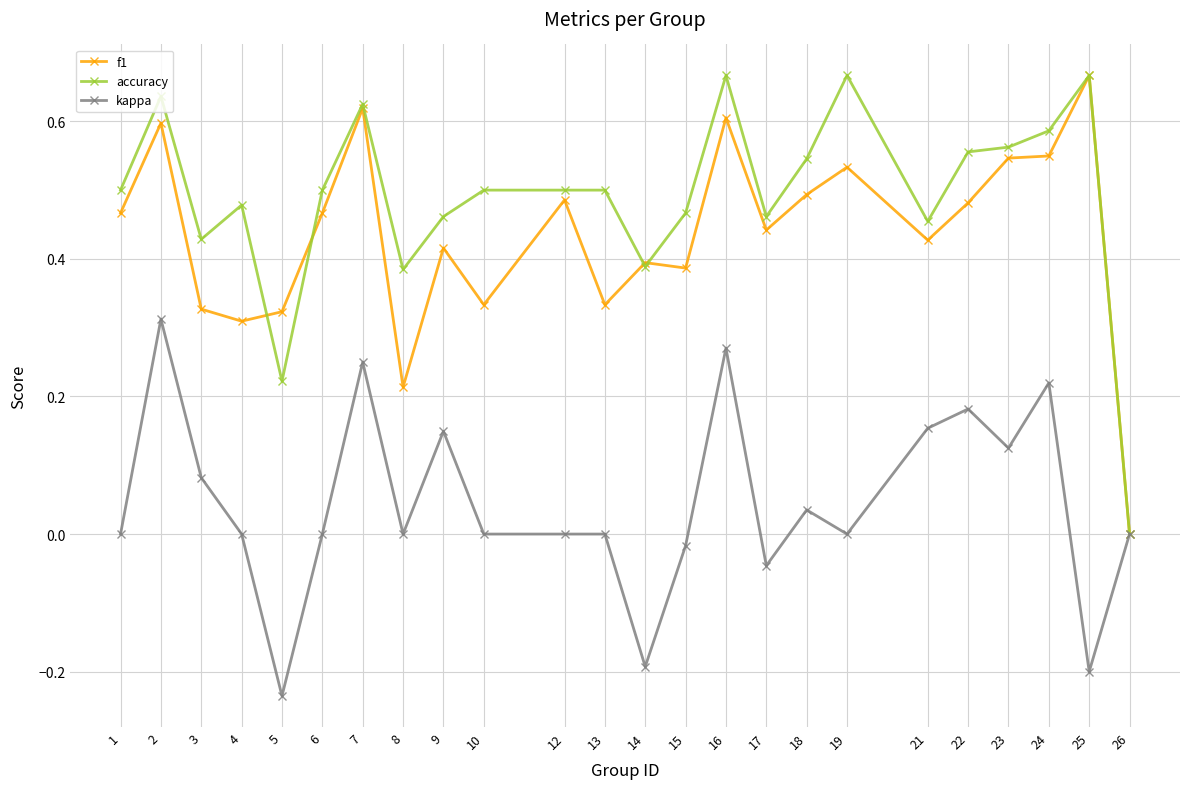

The value of kappa at 25 is -0.2. True or false?

True